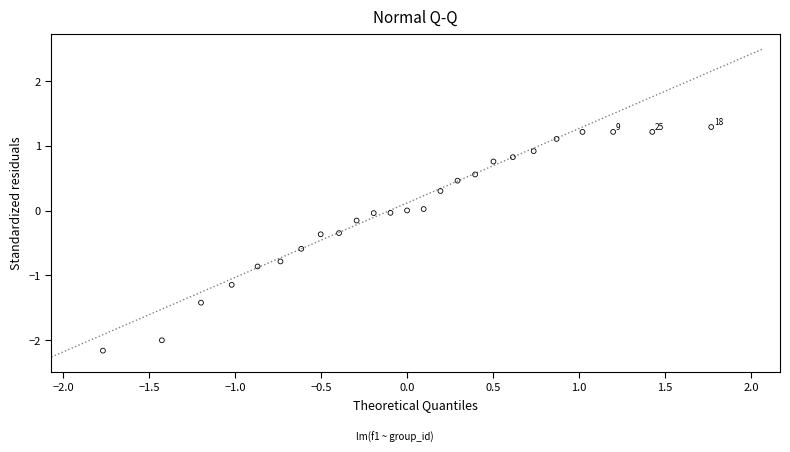

What is the range of X values (max minus min)?

3.5